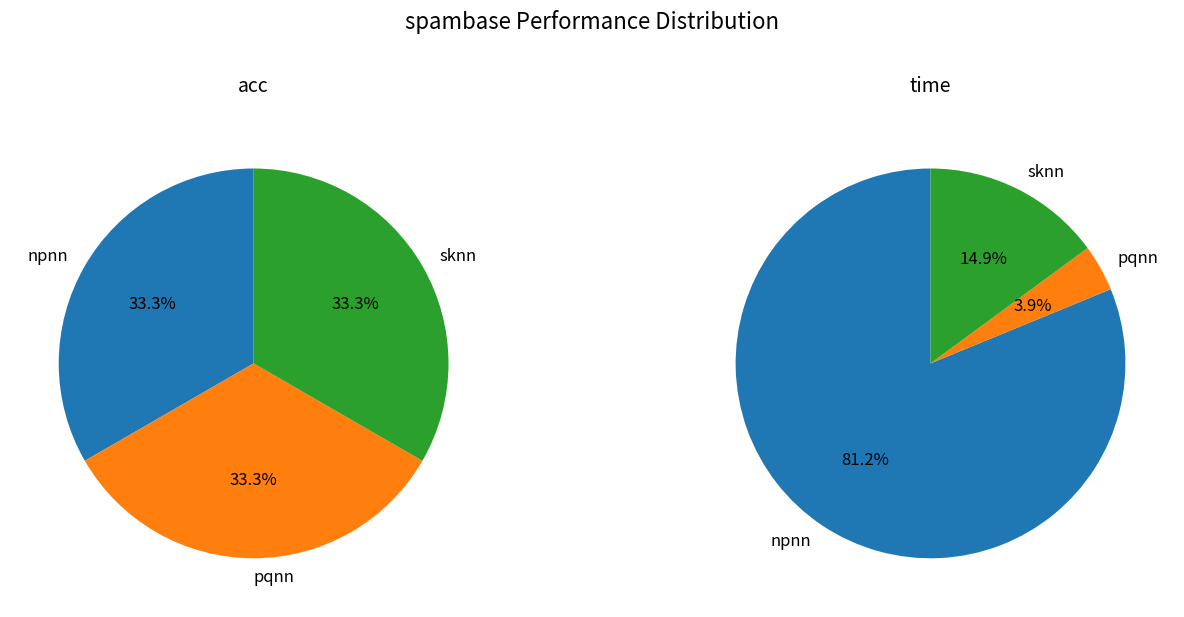

True or false: pqnn accounts for 33% of the total.

True